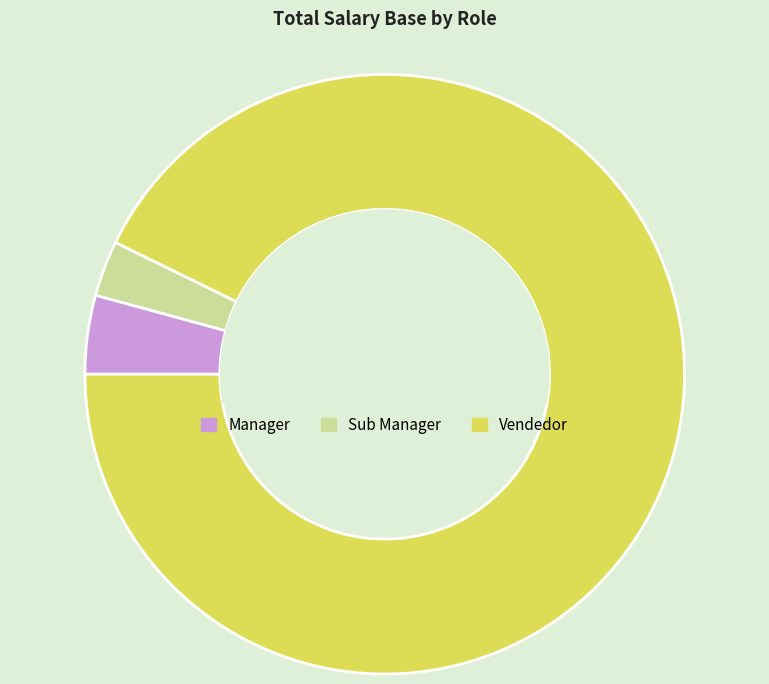

Rank the categories by value from highest to lowest.

Vendedor, Manager, Sub Manager